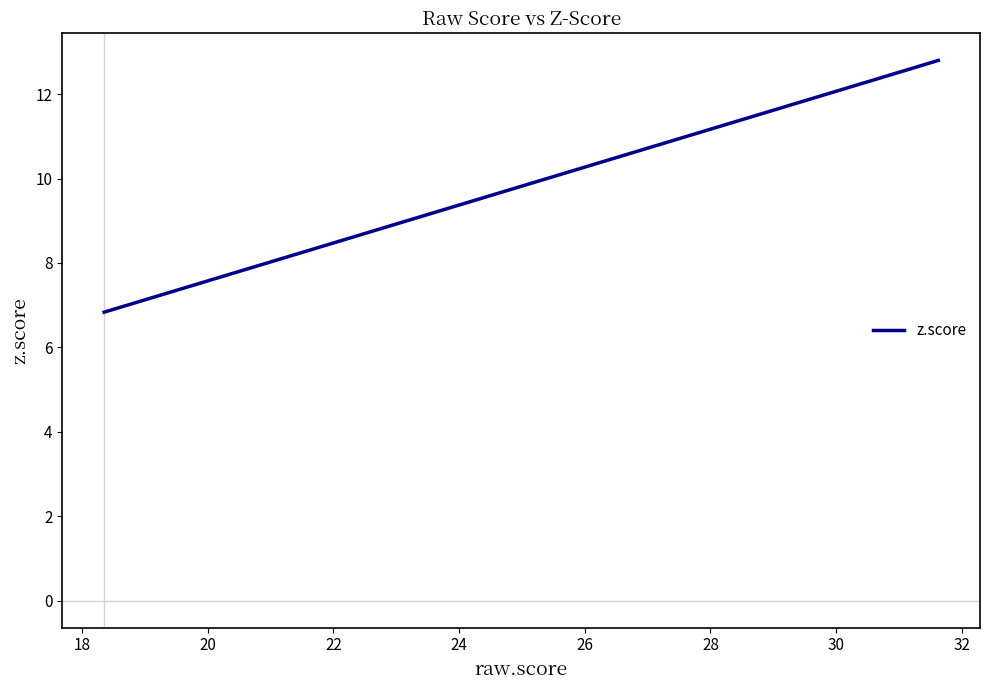

What is the minimum value shown in the chart?

6.8